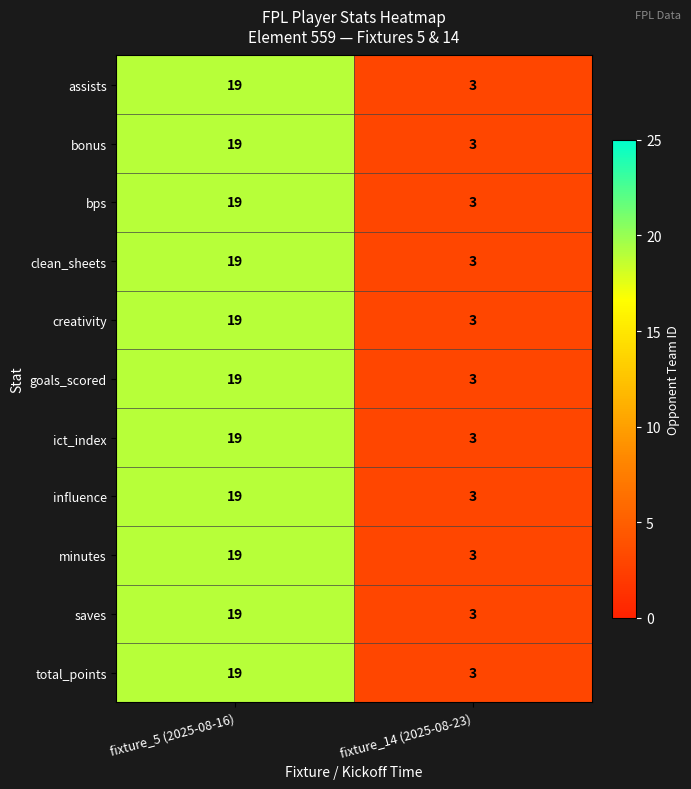

What is the average value of the creativity series?

11